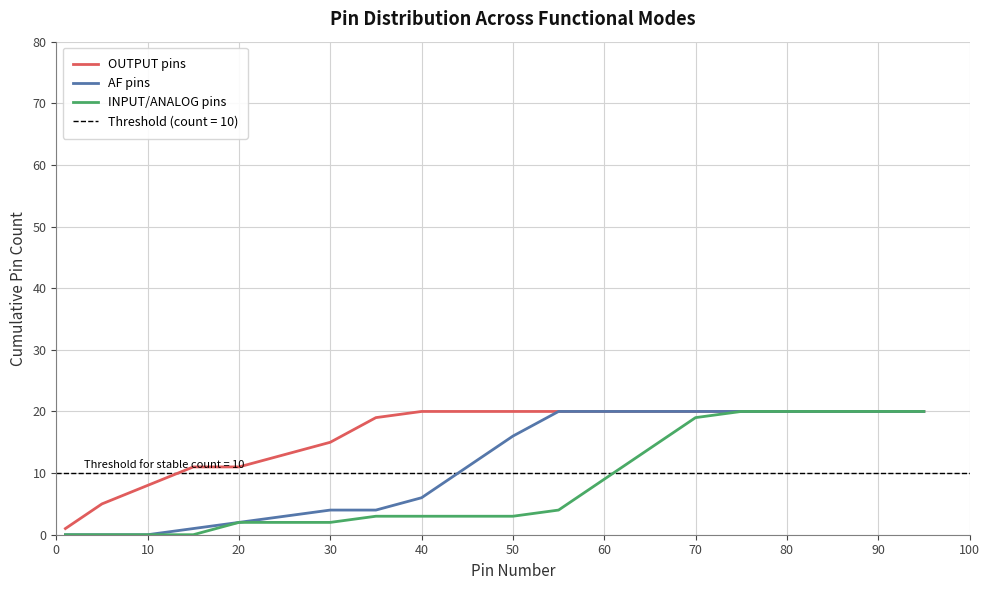

Where is OUTPUT pins nearest to the value 10?

20